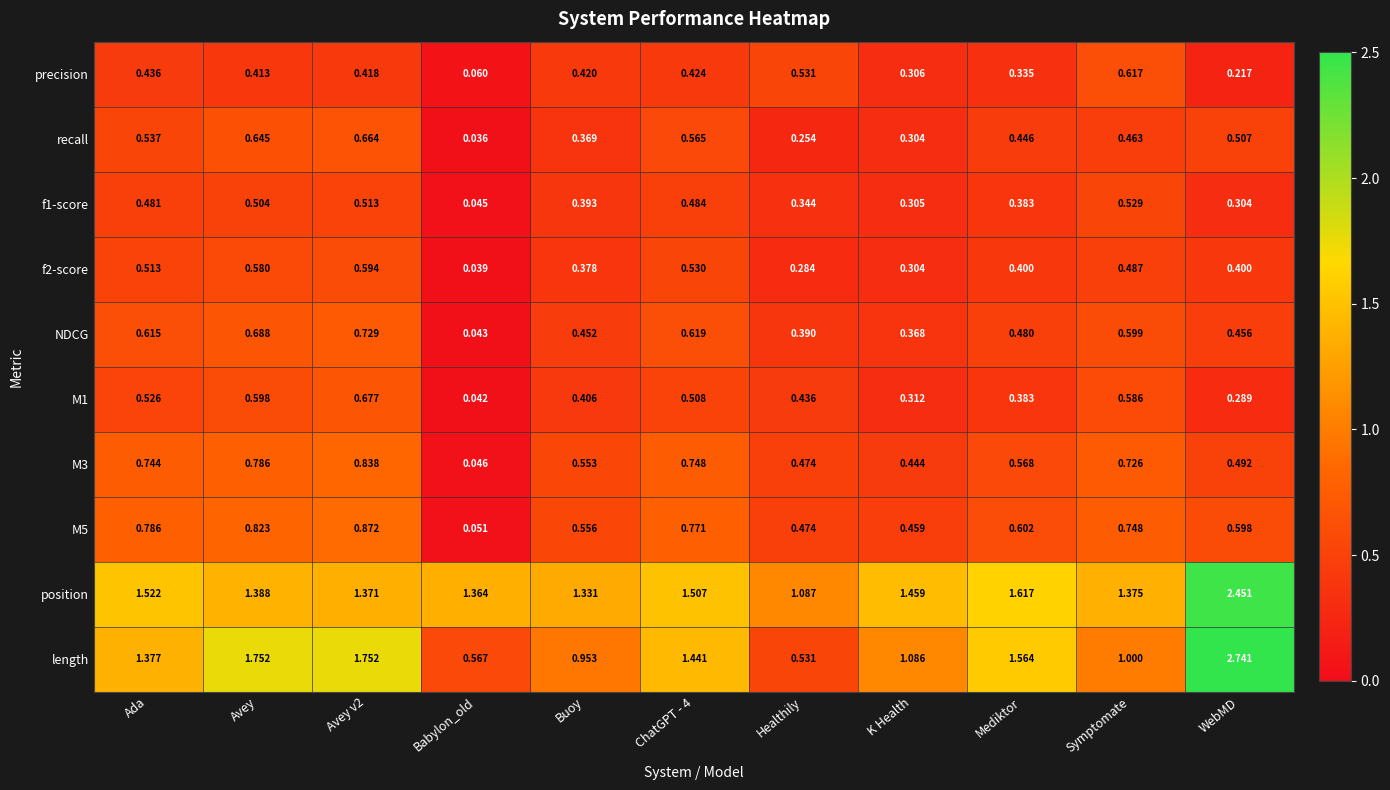

Where is M3 nearest to the value 0?

Babylon_old